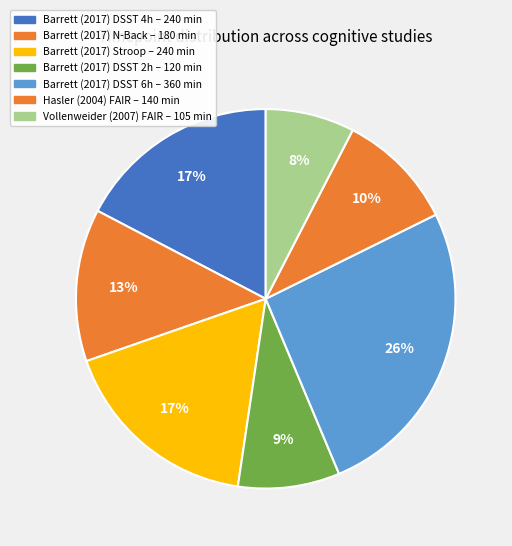

What is the change in value from Barrett (2017) DSST 4h to Barrett (2017) DSST 6h?

+120